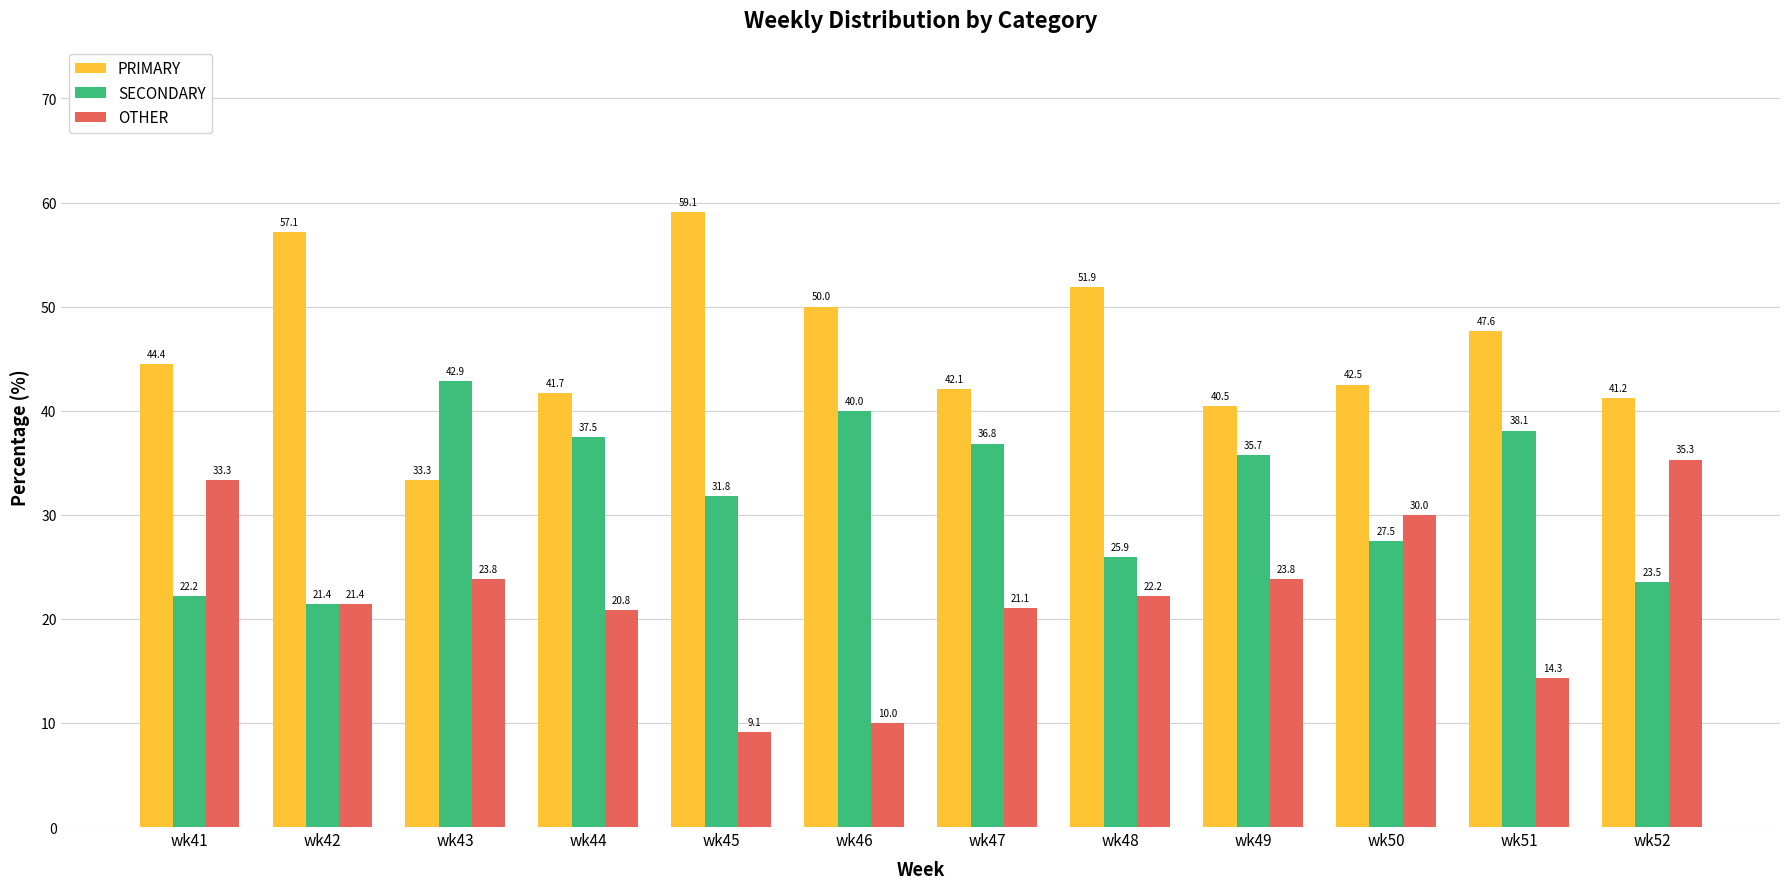

What are all the series names shown in the legend?

PRIMARY, SECONDARY, OTHER